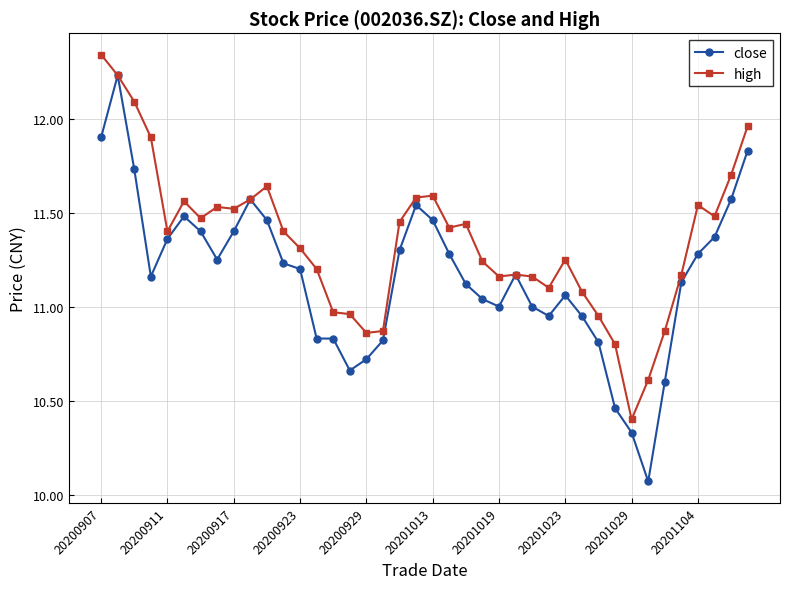

What are all the series names shown in the legend?

close, high